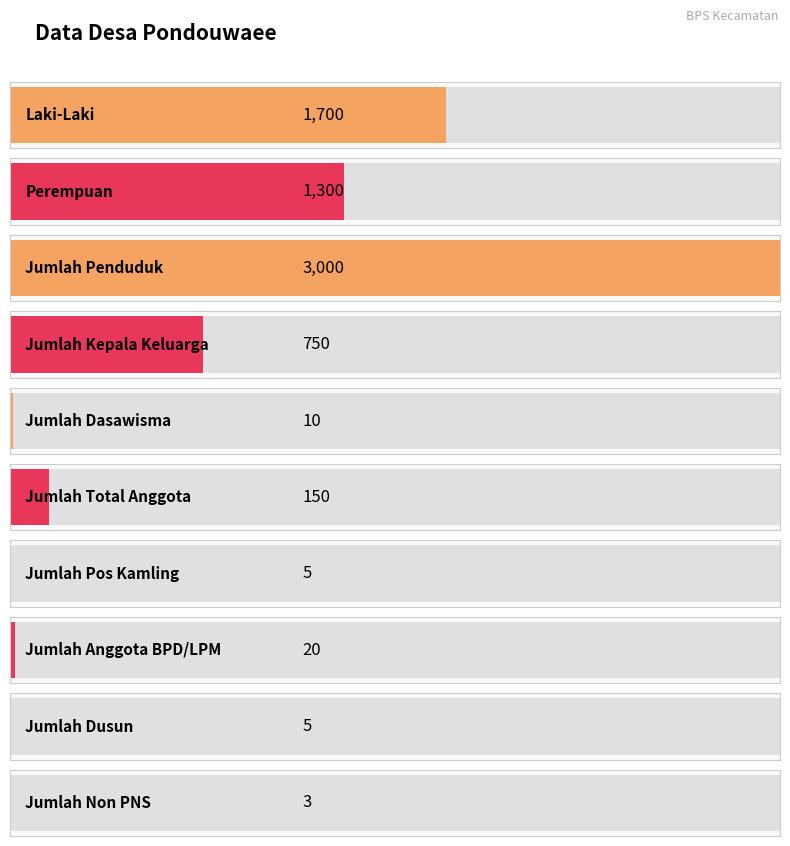

Reading left to right, list all the values displayed in this chart.

1700	1300	3000	750	10	150	5	20	5	3